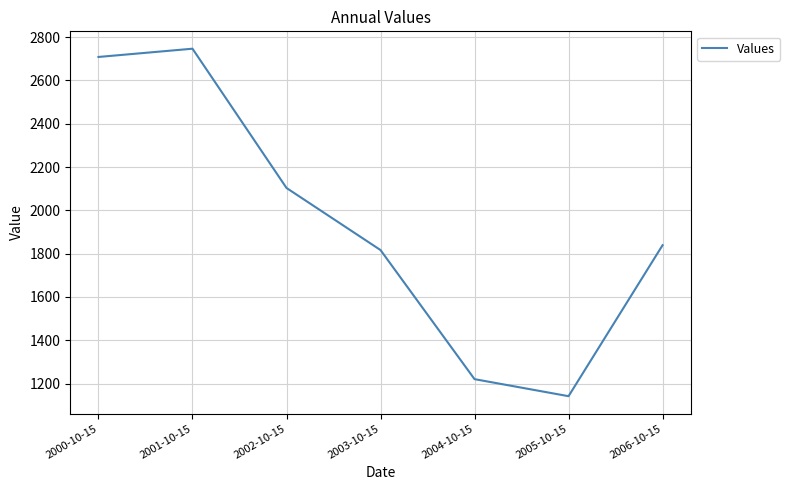

Approximately how many times larger is the value at 2004-10-15 compared to 2003-10-15?

0.7